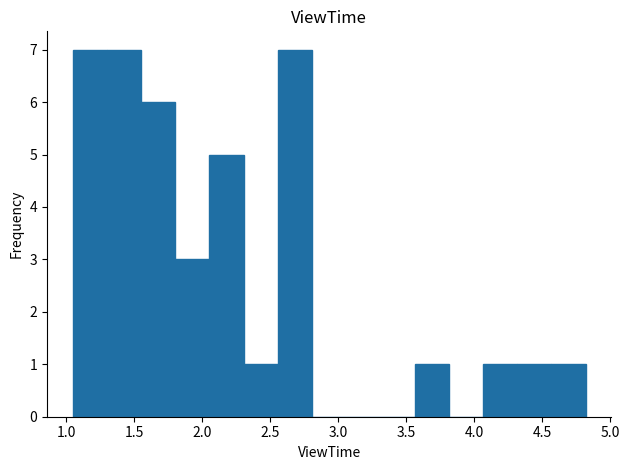

Reading left to right, transcribe this chart: for each bar, give the range it covers on the x-axis and its height. Neither the bar edges nor the heights are printed on the chart, so give them approximately, as read against the axes.

1.05 to 1.30: 7
1.30 to 1.55: 7
1.55 to 1.80: 6
1.80 to 2.05: 3
2.05 to 2.30: 5
2.30 to 2.55: 1
2.55 to 2.80: 7
2.80 to 3.05: 0
3.05 to 3.30: 0
3.30 to 3.55: 0
3.55 to 3.80: 1
3.80 to 4.05: 0
4.05 to 4.30: 1
4.30 to 4.55: 1
4.55 to 4.80: 1